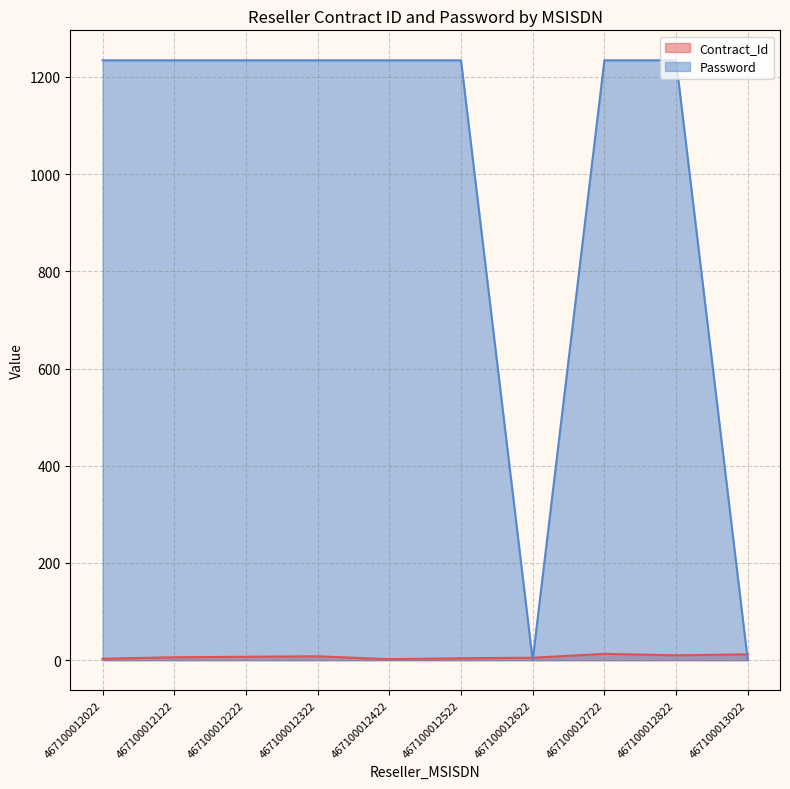

Which series changed the most between 467100012222 and 467100012522?

Contract_Id